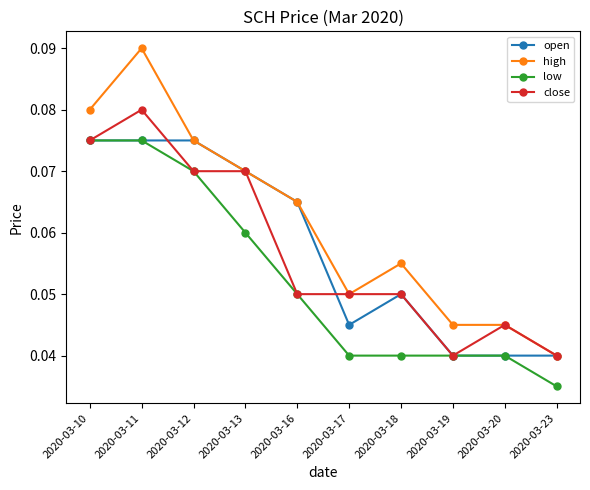

What are all the series names shown in the legend?

open, high, low, close